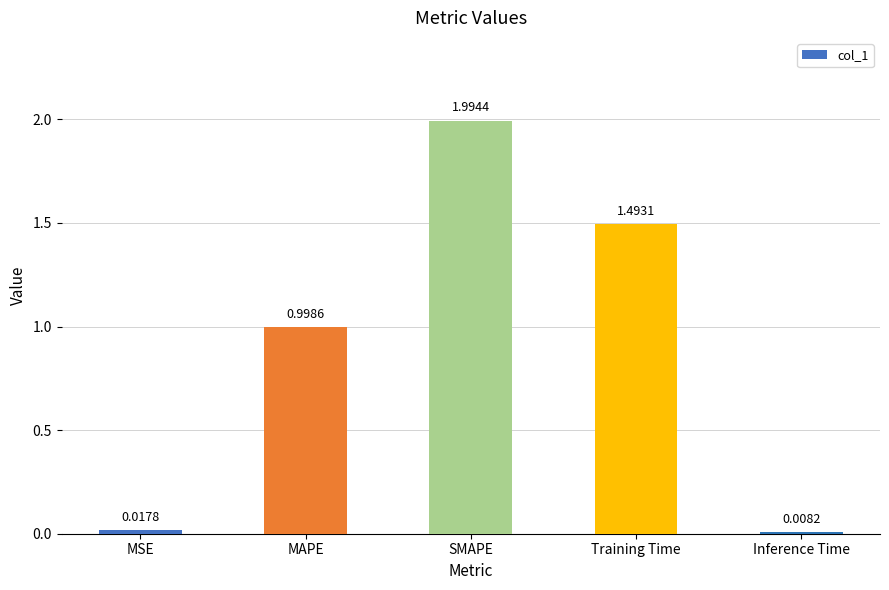

The chart shows a value of 0.4 at MAPE. True or false?

False